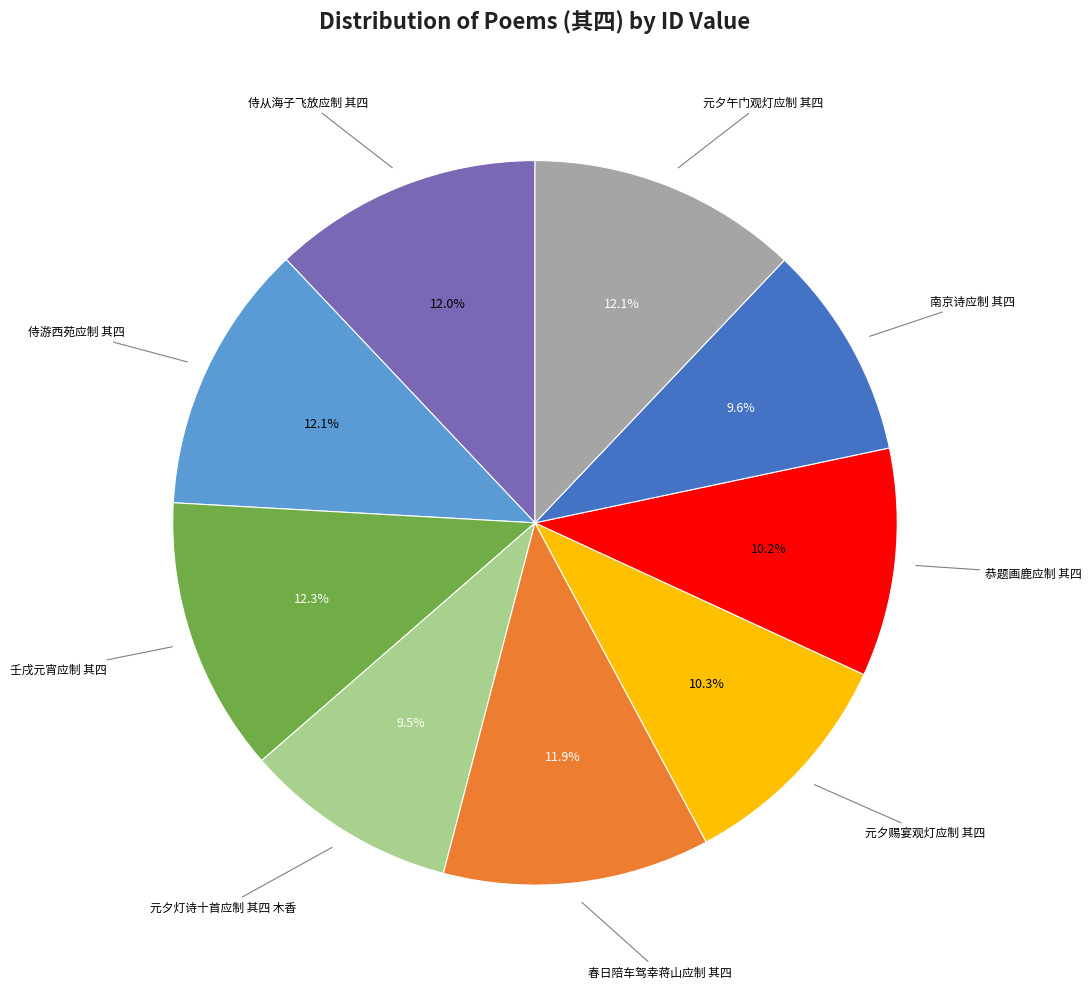

Combined, do 侍游西苑应制 其四 and 恭题画鹿应制 其四 account for over 50%?

No